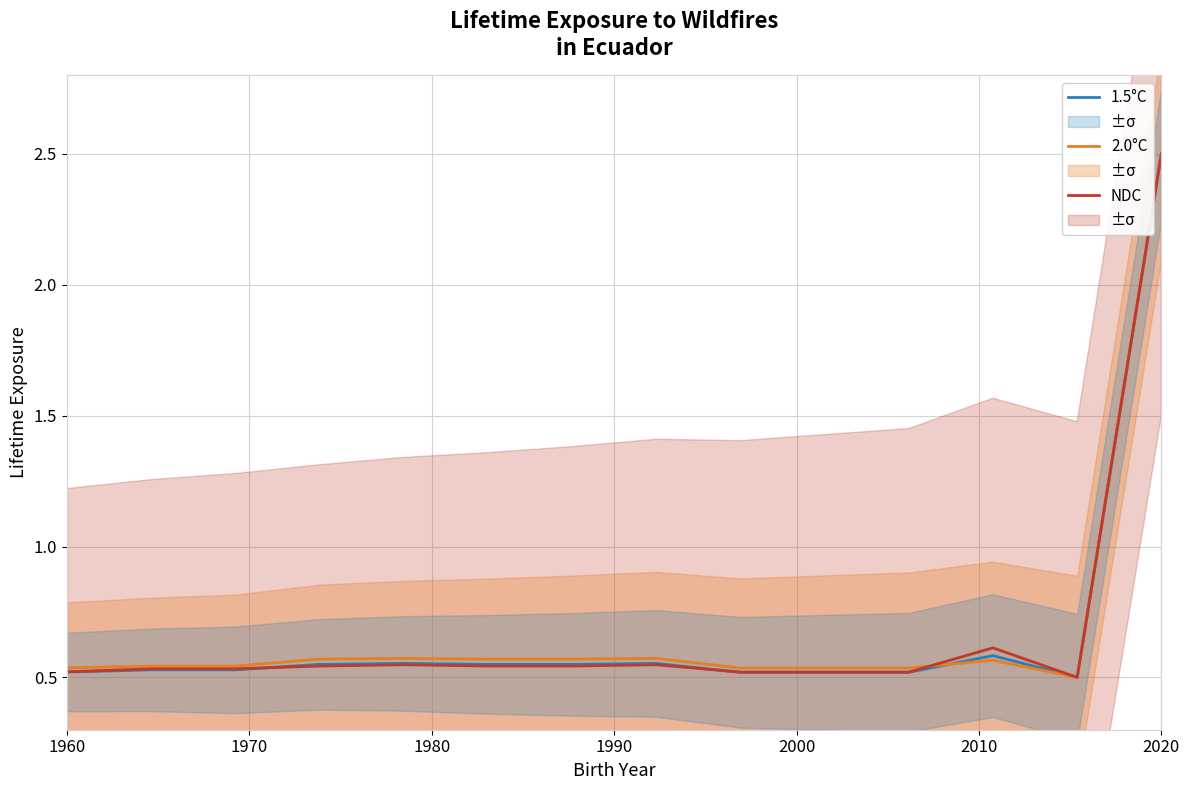

What is the difference between the maximum and minimum values in the 1.5°C series?

2.0